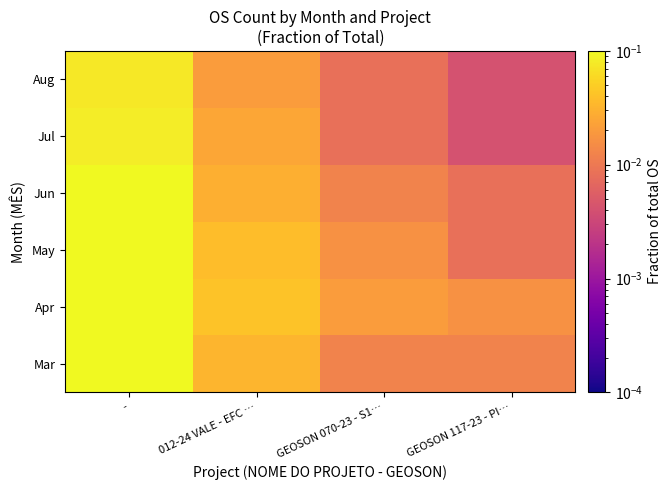

At how many categories does at least one series exceed 0?

4